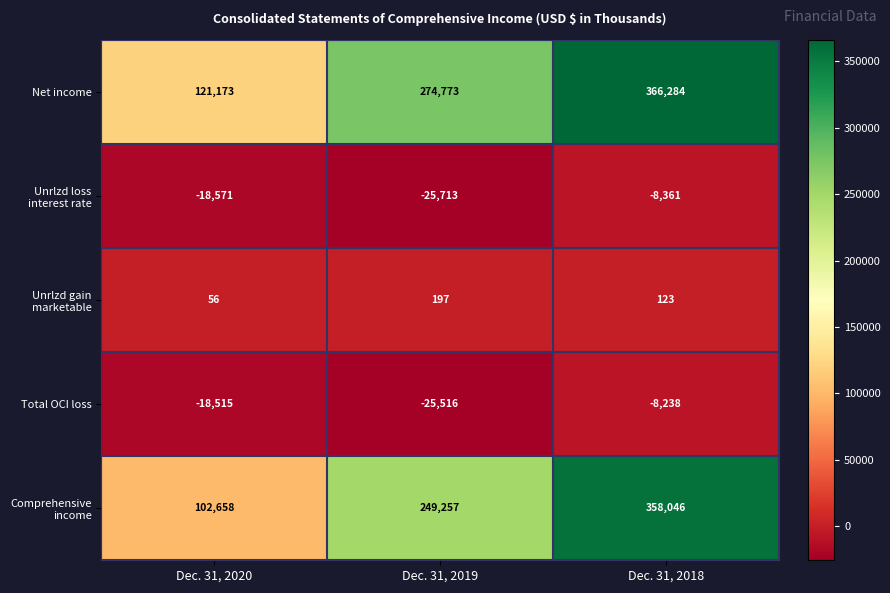

At which category is the sum across all series the highest?

Dec. 31, 2018